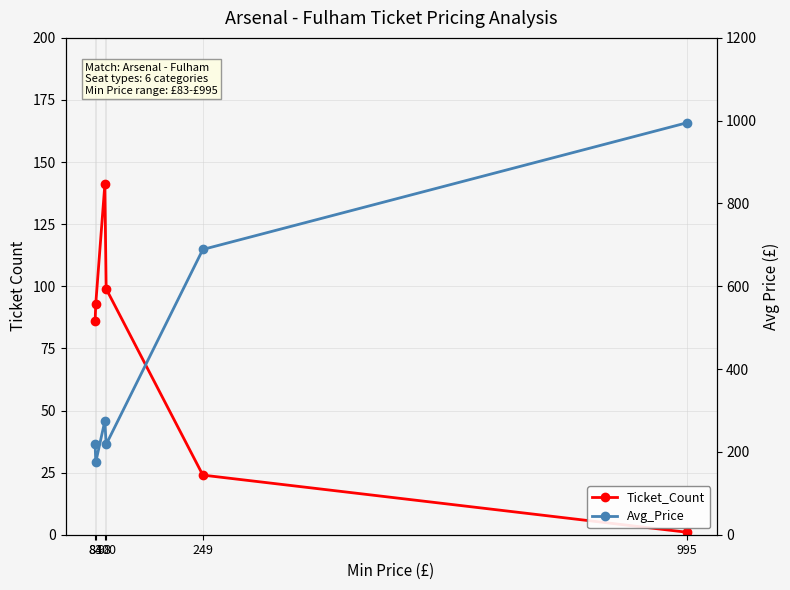

True or false: Ticket_Count has a value of 24 at 249.

True